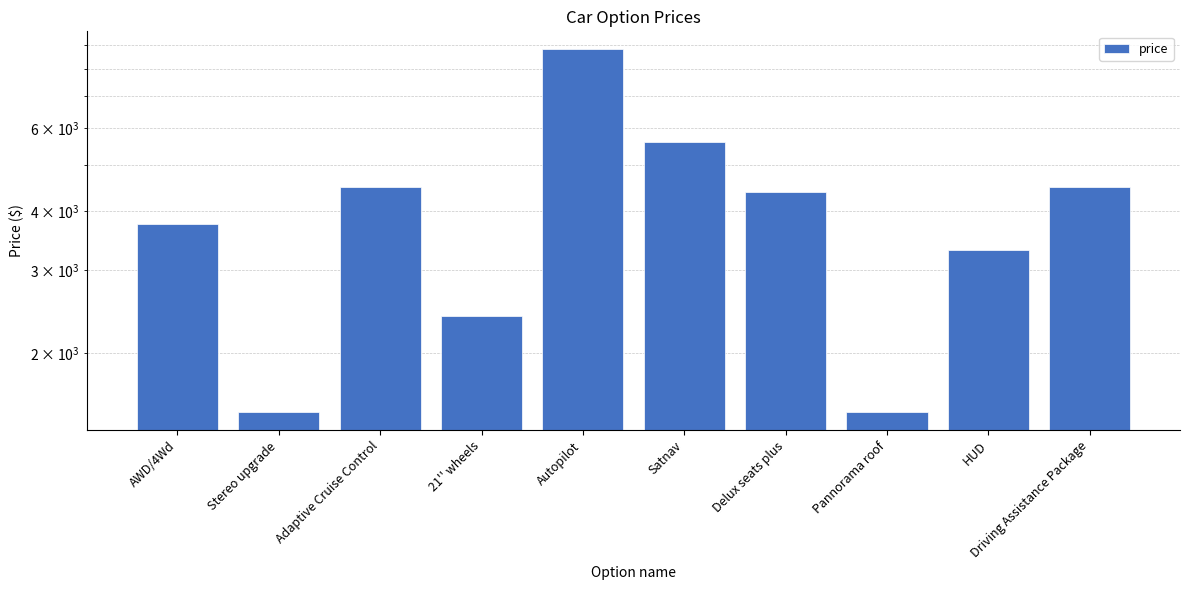

Where is the data nearest to the value 5150?

Satnav